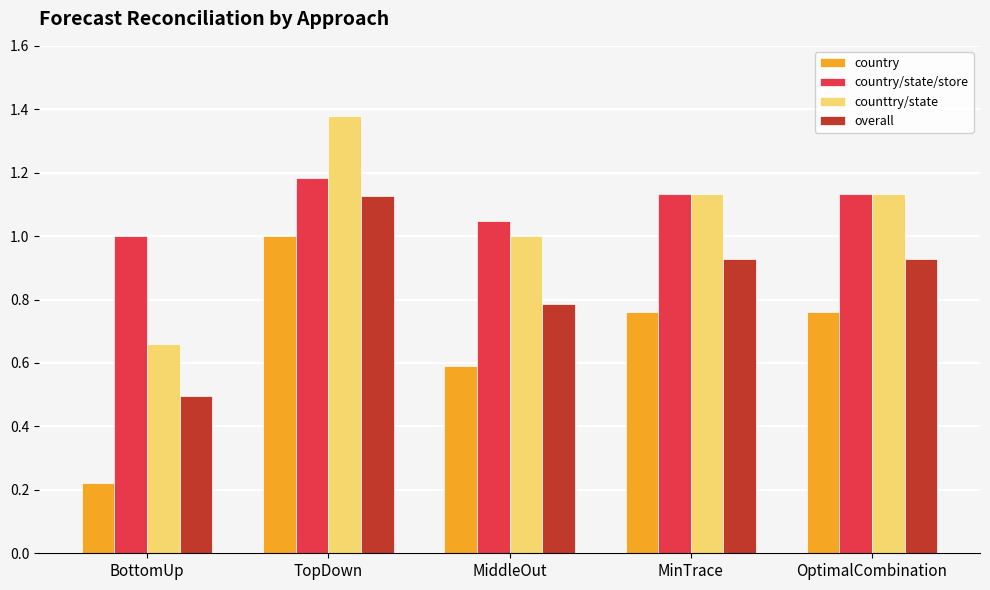

Rank the series at TopDown from highest to lowest value.

counttry/state, country/state/store, overall, country